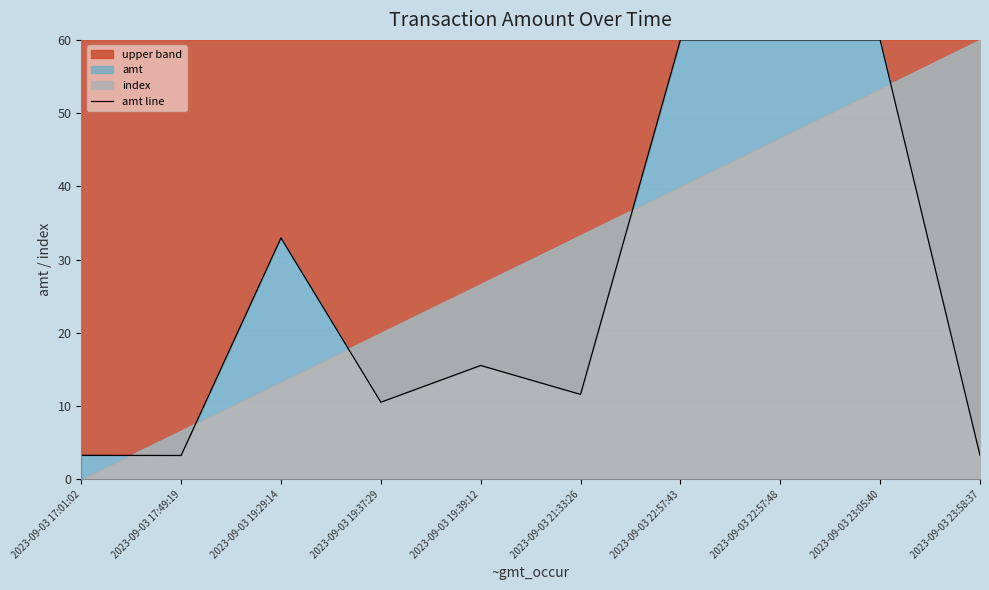

What is the value of the 10th point from the left?

3.3